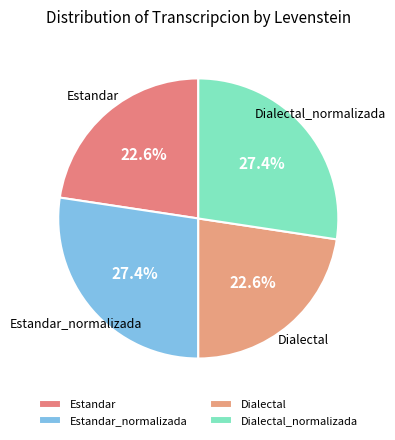

What is the ratio of the value at Dialectal to the value at Dialectal_normalizada?

0.8